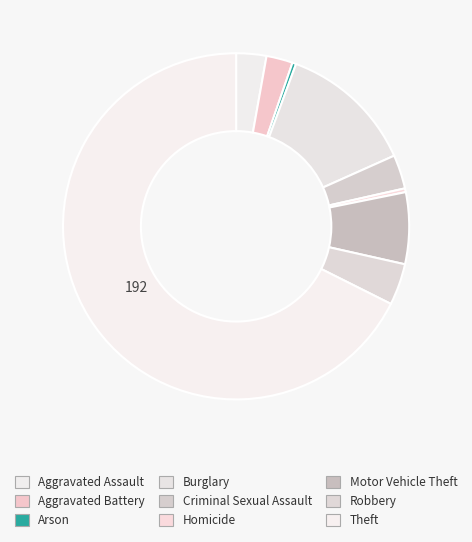

Rank the categories by value from highest to lowest.

Theft, Burglary, Motor Vehicle Theft, Robbery, Criminal Sexual Assault, Aggravated Assault, Aggravated Battery, Arson, Homicide